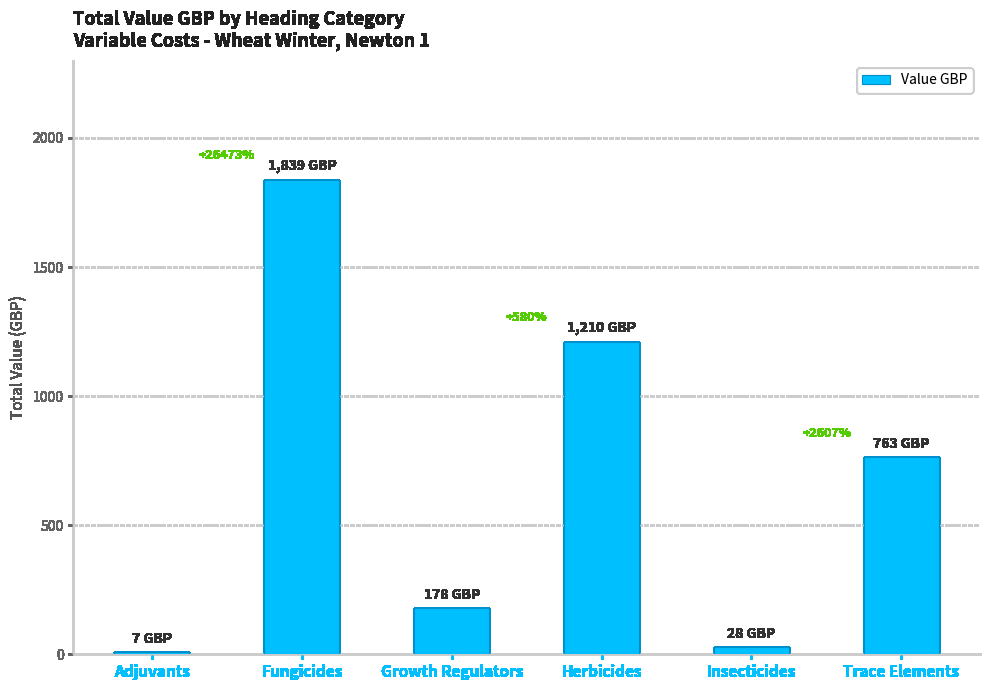

Reading left to right, transcribe all the data shown in this chart.

6.9	1838.8	178.0	1210.1	28.2	763.4